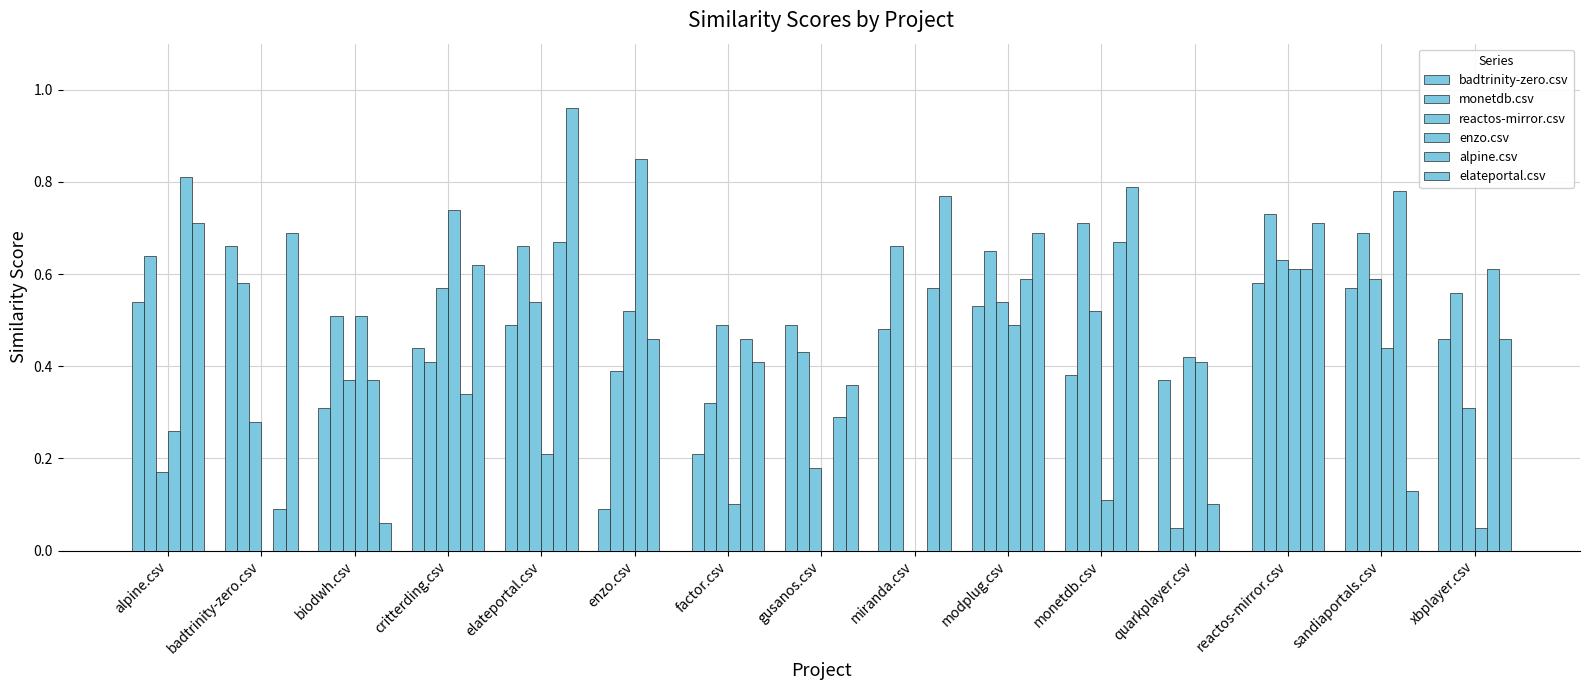

Are the bars grouped side by side (vs. stacked)?

Yes